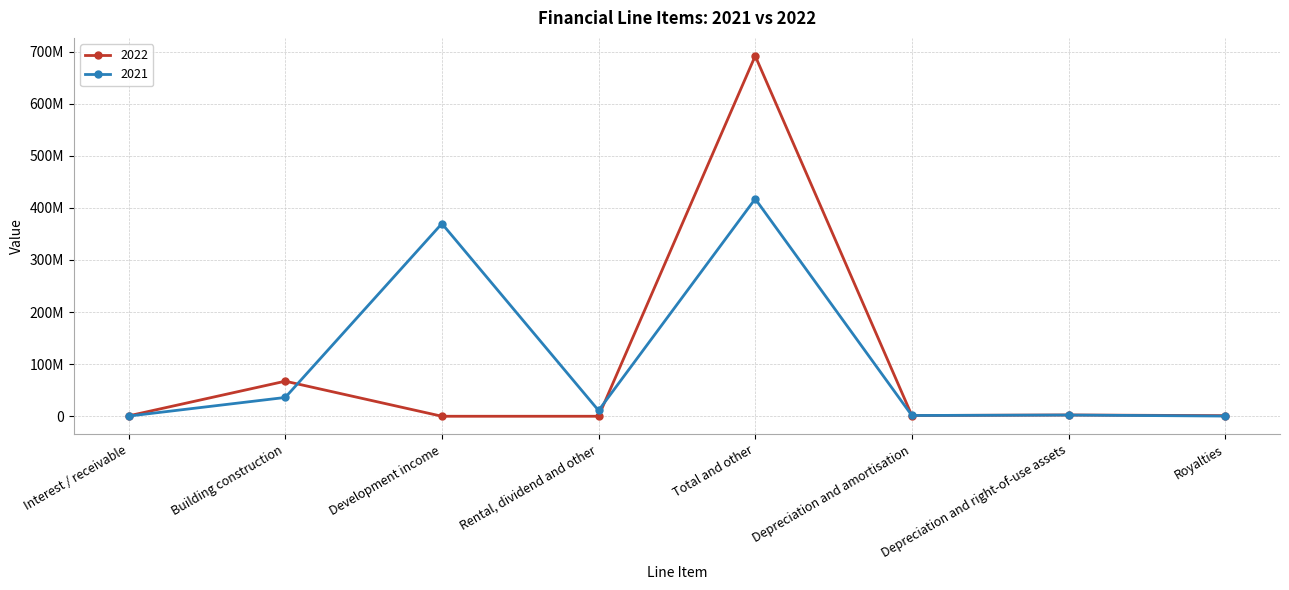

What are all the series names shown in the legend?

2022, 2021